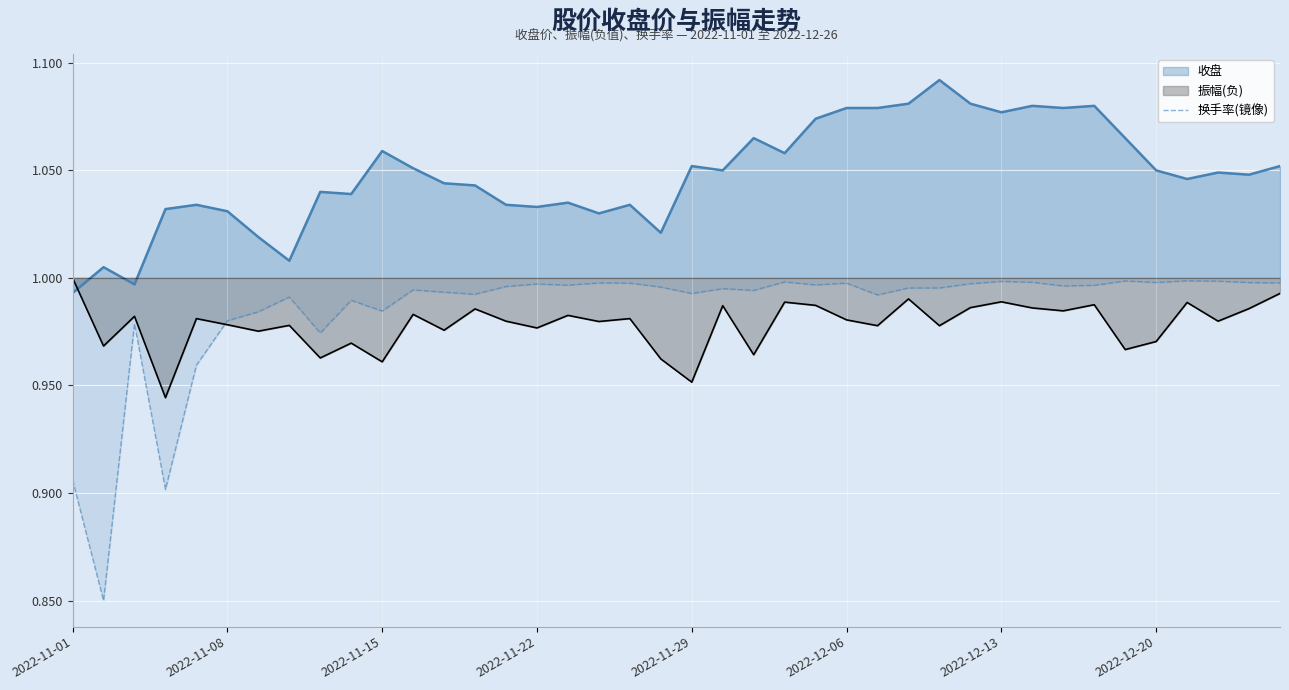

Which series has the largest range (max minus min)?

换手率(镜像)